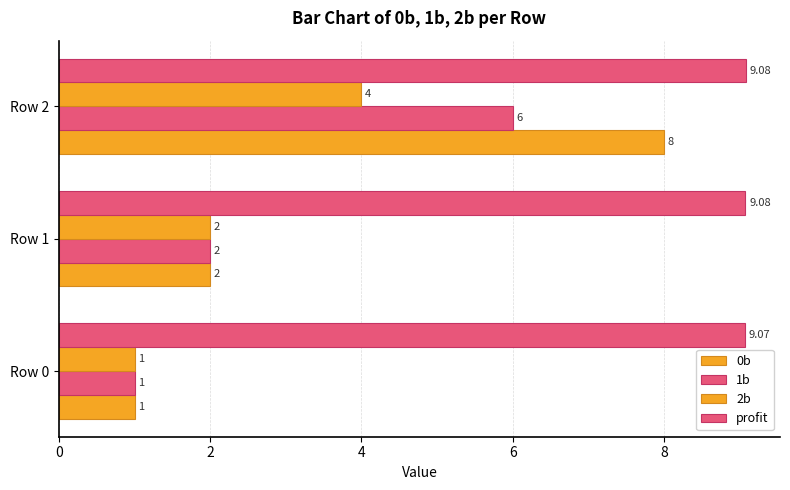

What is the average value of the 0b series?

3.7